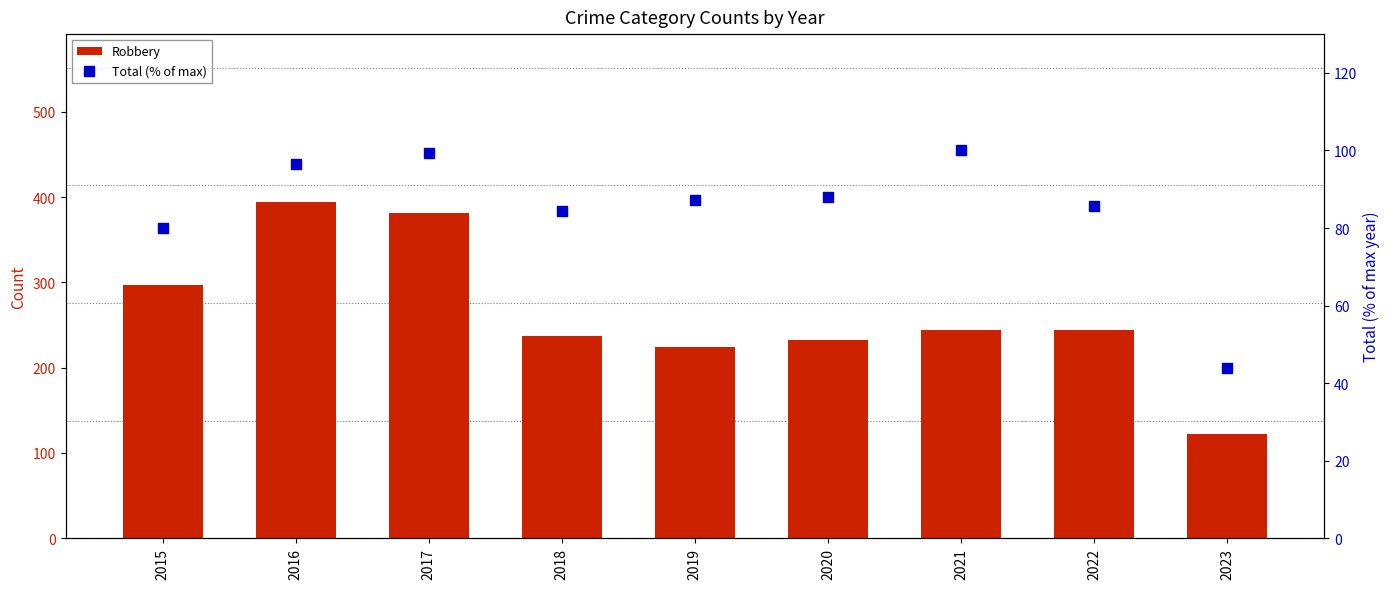

What is the total value across all series at 2021?

344.0